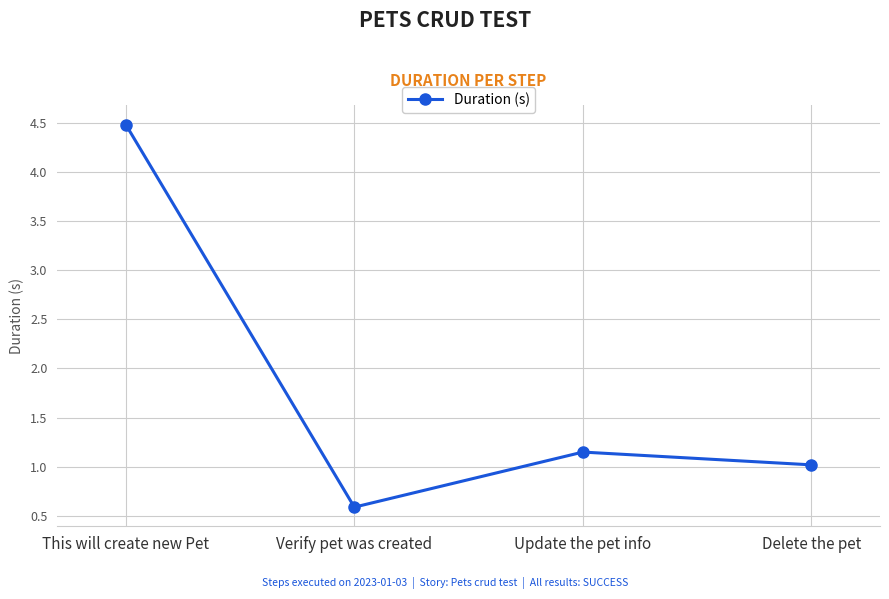

Between Update the pet info and Verify pet was created, which is larger?

Update the pet info